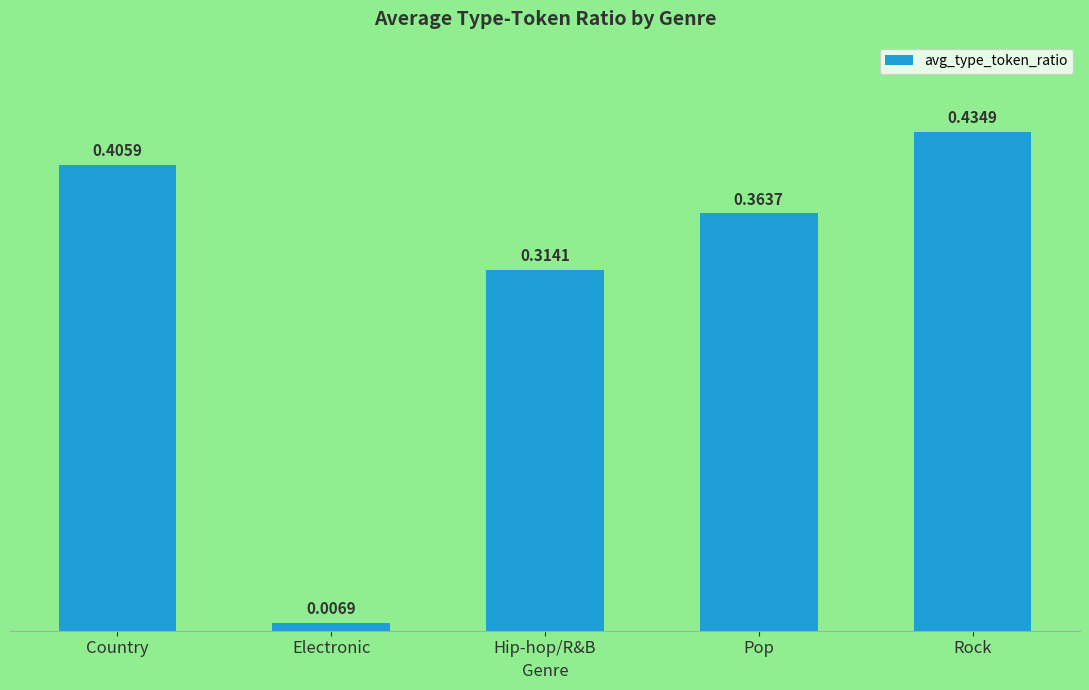

What is the change in value from Electronic to Hip-hop/R&B?

+0.3